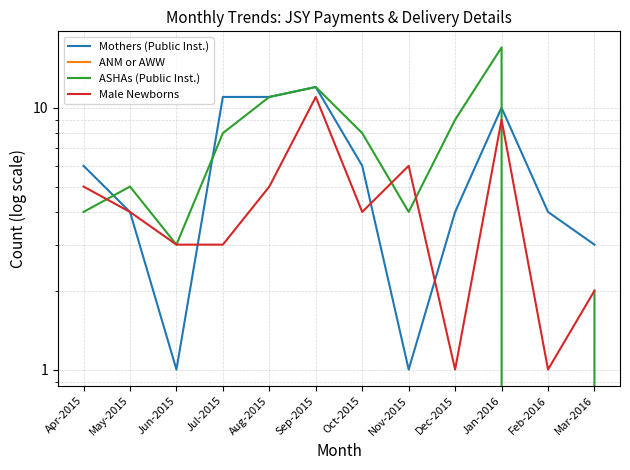

Which category has the highest value in the Mothers (Public Inst.) series?

Sep-2015